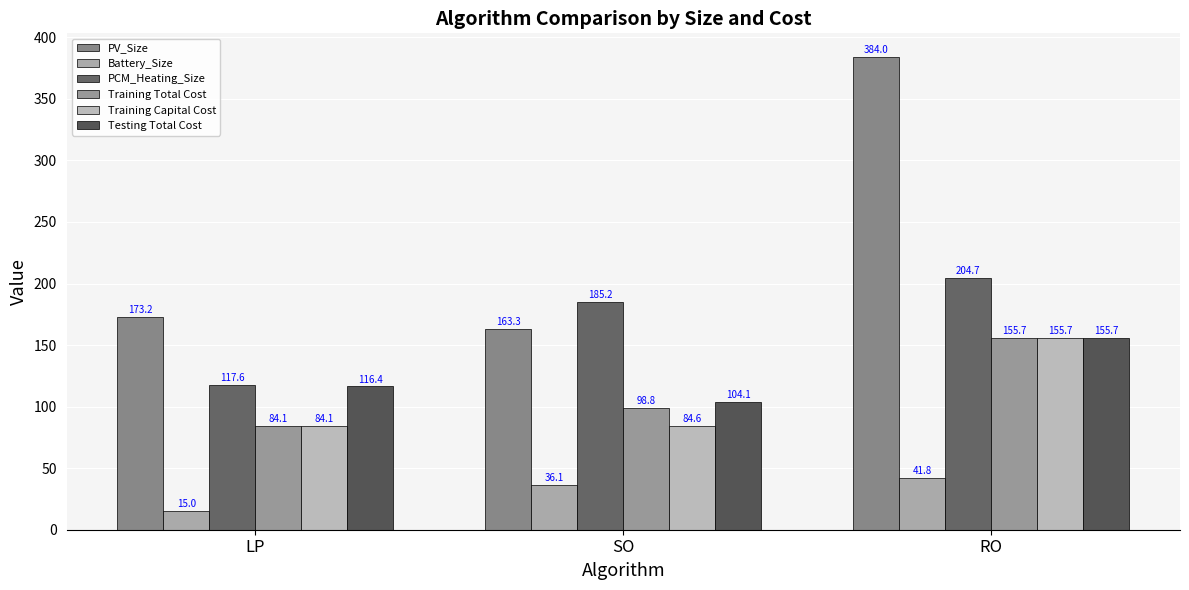

What is the spread (max minus min) of values at RO?

342.2